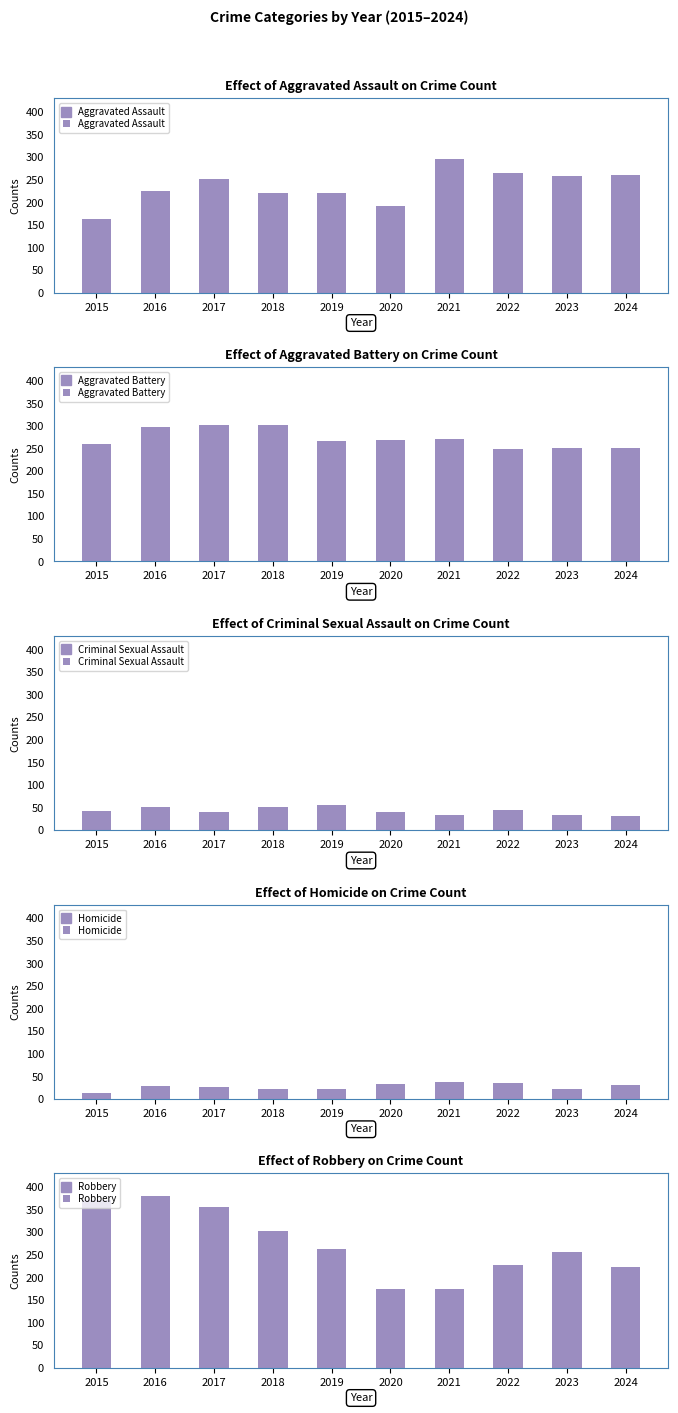

What is the value of the Criminal Sexual Assault bar at the 7th from the left?

33